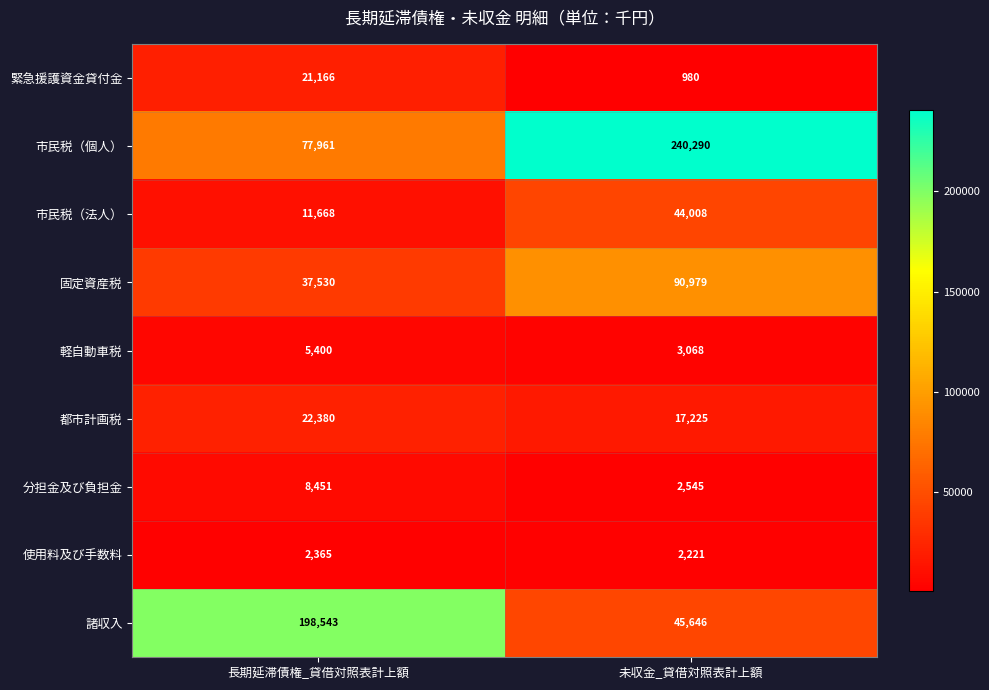

Rank the series by their maximum value, from highest to lowest.

市民税（個人）, 諸収入, 固定資産税, 市民税（法人）, 都市計画税, 緊急援護資金貸付金, 分担金及び負担金, 軽自動車税, 使用料及び手数料